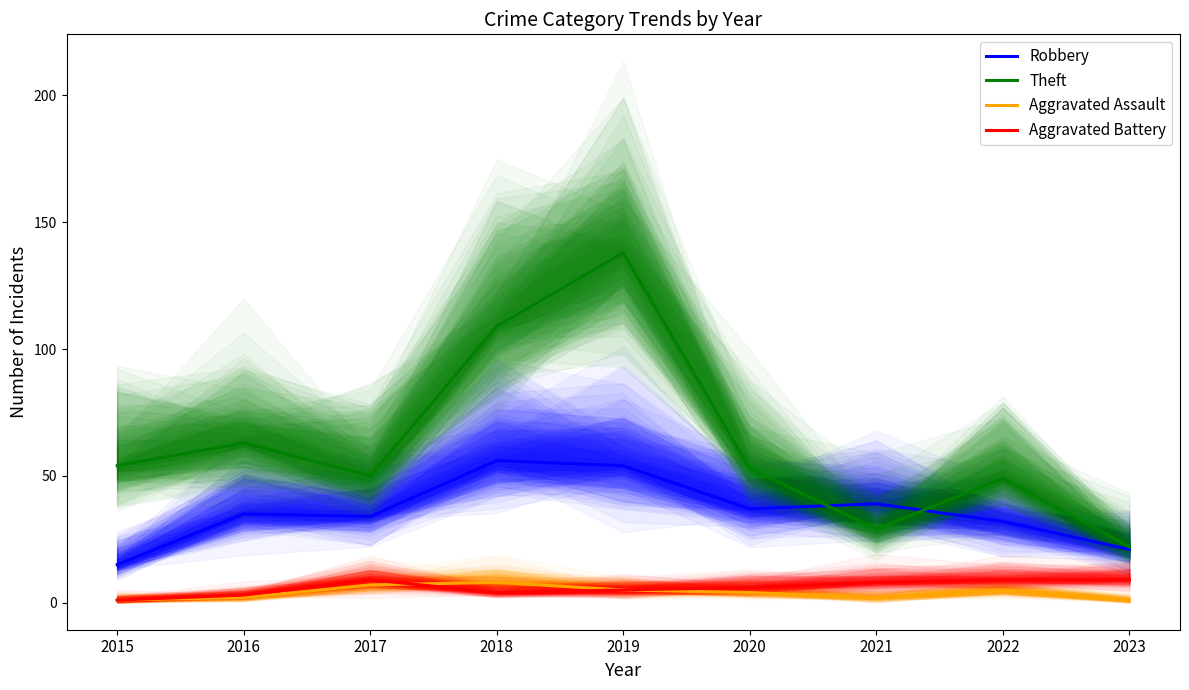

Read the Aggravated Battery value at 2021.

8